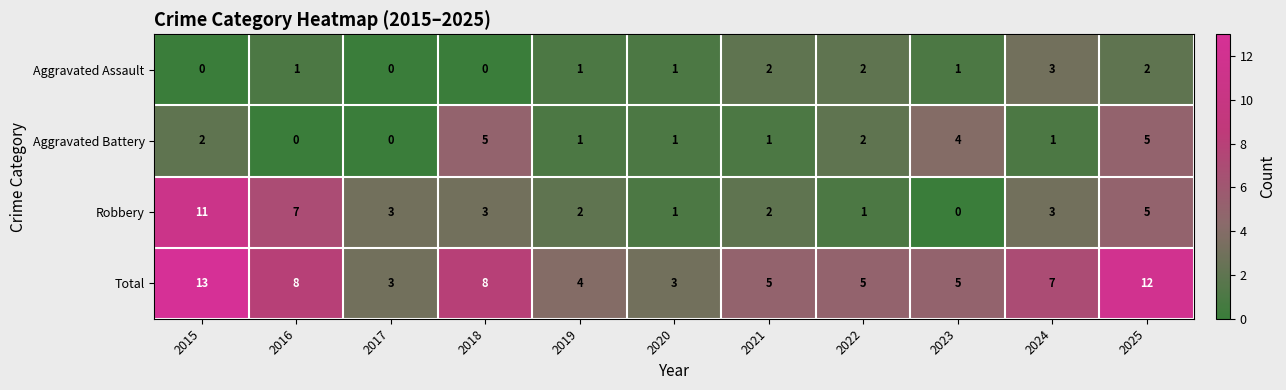

How many positive values does the Robbery series have?

10